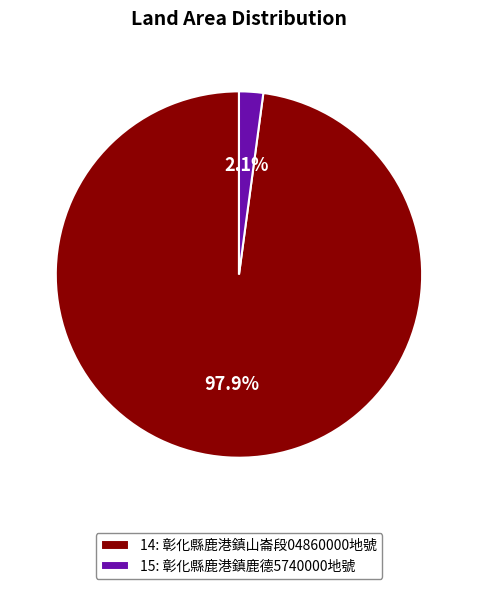

Which has a higher value, 14: 彰化縣鹿港鎮山崙段04860000地號 or 15: 彰化縣鹿港鎮鹿德5740000地號?

14: 彰化縣鹿港鎮山崙段04860000地號